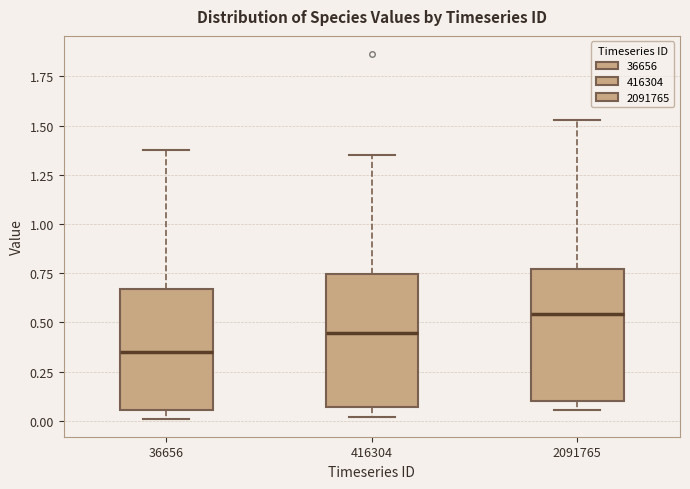

Which box has the lowest median line?

36656